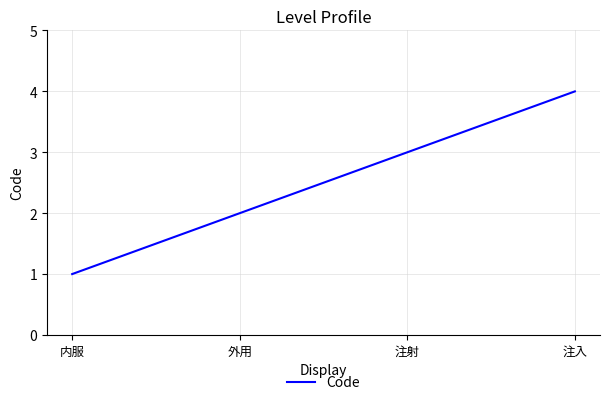

What is the change in value from 内服 to 外用?

+1